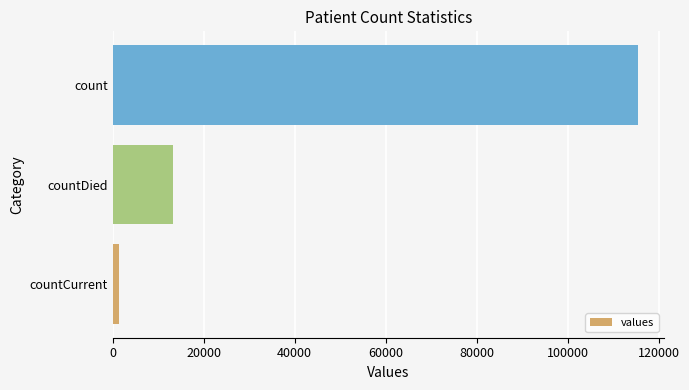

What is the approximate value at count, to the nearest 50?

115400